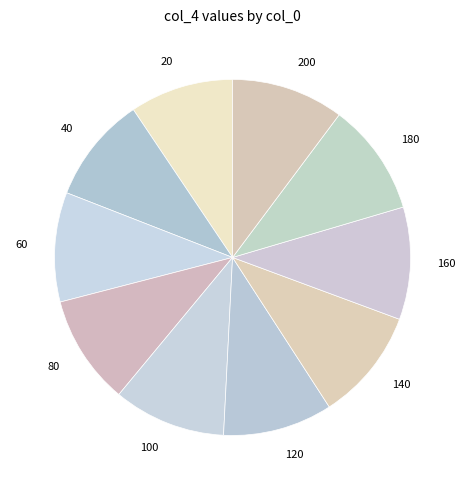

Does any single category account for the majority?

No